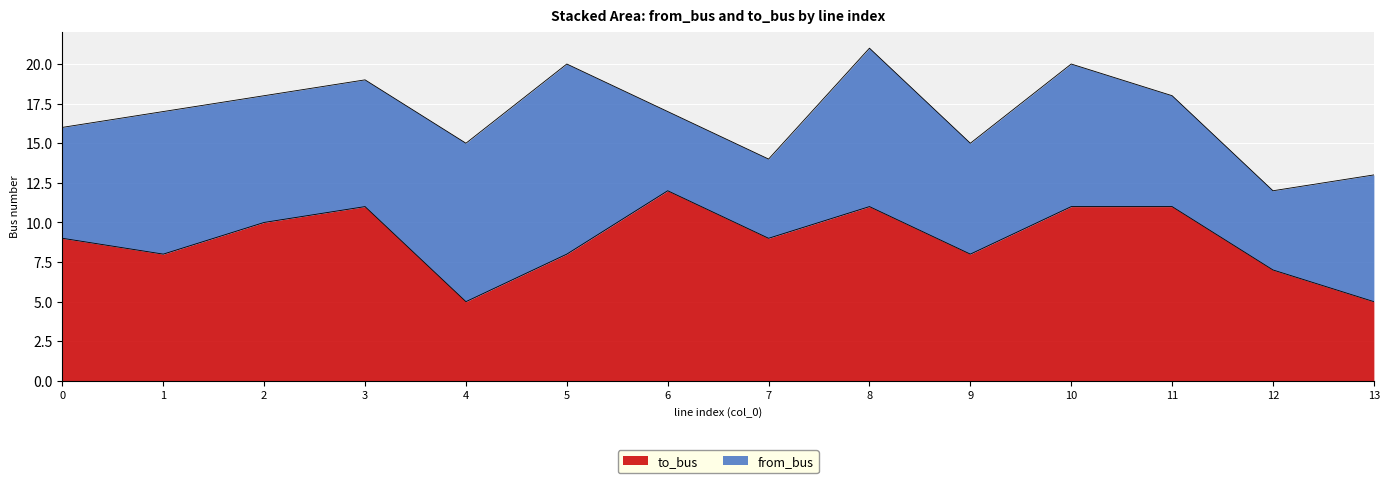

Does the chart display data point markers on the line(s)?

No